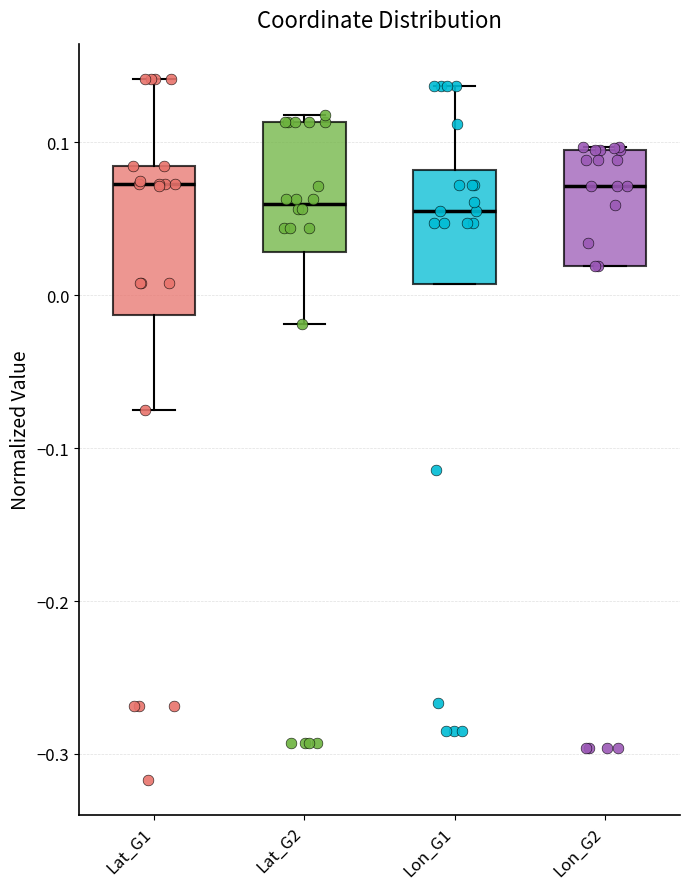

Reading left to right, read every box against the y-axis: the position of its median line, the range the box covers, and the ends of its whiskers. The values are not printed on the chart, so give them approximately, as read against the axis.

Lat_G1: median 0.07, box -0.01 to 0.08, whiskers -0.07 to 0.14
Lat_G2: median 0.06, box 0.03 to 0.11, whiskers -0.02 to 0.12
Lon_G1: median 0.06, box 0.01 to 0.08, whiskers 0.01 to 0.14
Lon_G2: median 0.07, box 0.02 to 0.09, whiskers 0.02 to 0.10